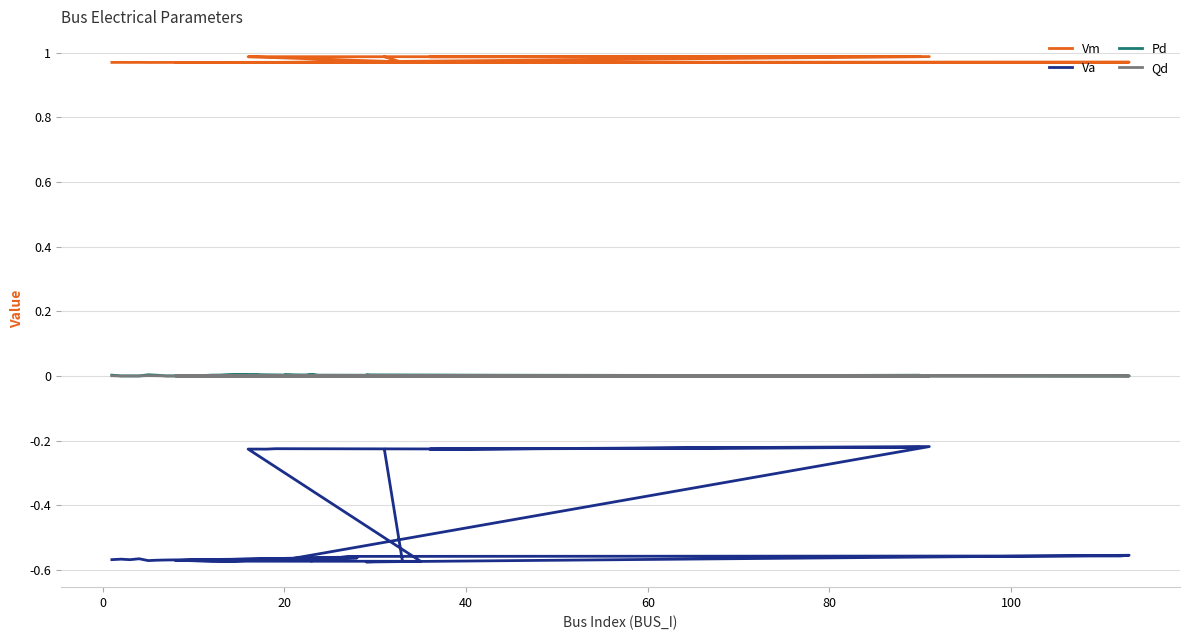

The Va series shows -0.8 at 10. True or false?

False